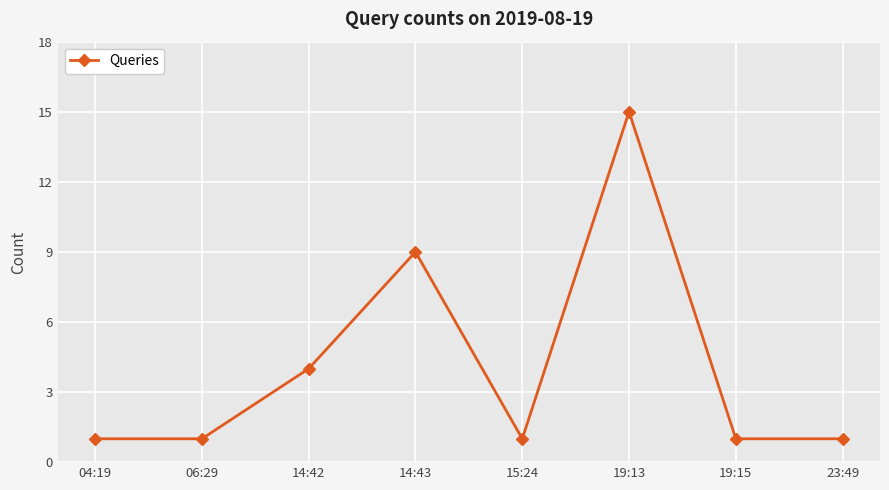

Reading right to left, transcribe all the data shown in this chart.

1	1	15	1	9	4	1	1